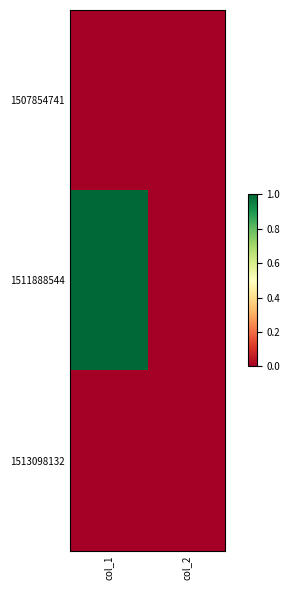

At how many categories does at least one series exceed 0?

1